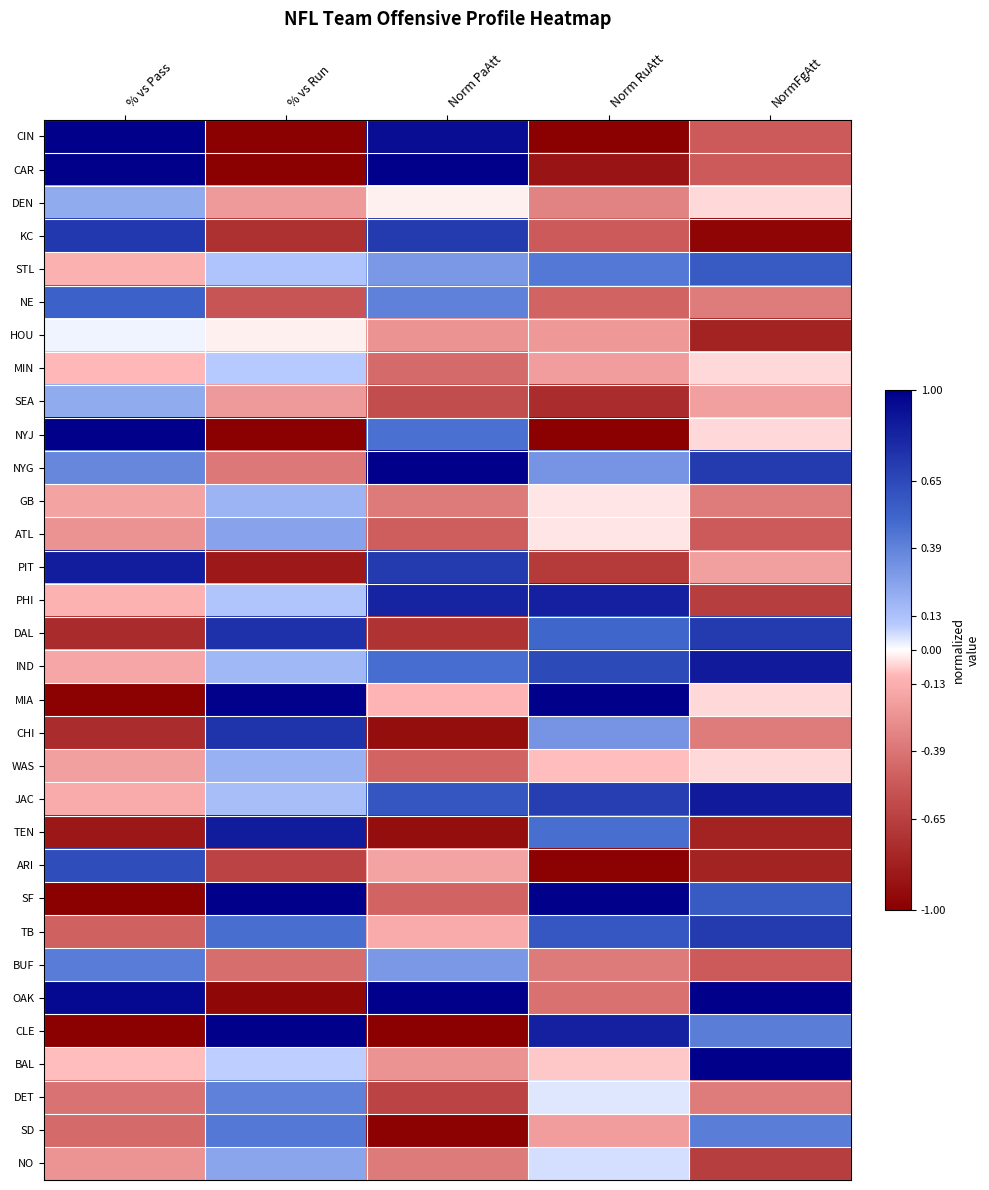

Reading right to left, extract all data points from this chart.

CIN: NormFgAtt=-0.5	Norm RuAtt=-1.0	Norm PaAtt=0.9	% vs Run=-1.0	% vs Pass=1.0
CAR: NormFgAtt=-0.5	Norm RuAtt=-0.9	Norm PaAtt=1.0	% vs Run=-1.0	% vs Pass=1.0
DEN: NormFgAtt=-0.0	Norm RuAtt=-0.3	Norm PaAtt=-0.0	% vs Run=-0.2	% vs Pass=0.2
KC: NormFgAtt=-1.0	Norm RuAtt=-0.5	Norm PaAtt=0.7	% vs Run=-0.7	% vs Pass=0.7
STL: NormFgAtt=0.6	Norm RuAtt=0.4	Norm PaAtt=0.3	% vs Run=0.1	% vs Pass=-0.1
NE: NormFgAtt=-0.4	Norm RuAtt=-0.5	Norm PaAtt=0.4	% vs Run=-0.5	% vs Pass=0.5
HOU: NormFgAtt=-0.8	Norm RuAtt=-0.2	Norm PaAtt=-0.3	% vs Run=-0.0	% vs Pass=0.0
MIN: NormFgAtt=-0.0	Norm RuAtt=-0.2	Norm PaAtt=-0.4	% vs Run=0.1	% vs Pass=-0.1
SEA: NormFgAtt=-0.2	Norm RuAtt=-0.8	Norm PaAtt=-0.6	% vs Run=-0.2	% vs Pass=0.2
NYJ: NormFgAtt=-0.0	Norm RuAtt=-1.0	Norm PaAtt=0.5	% vs Run=-1.0	% vs Pass=1.0
NYG: NormFgAtt=0.7	Norm RuAtt=0.3	Norm PaAtt=1.0	% vs Run=-0.4	% vs Pass=0.4
GB: NormFgAtt=-0.4	Norm RuAtt=-0.0	Norm PaAtt=-0.4	% vs Run=0.2	% vs Pass=-0.2
ATL: NormFgAtt=-0.5	Norm RuAtt=-0.0	Norm PaAtt=-0.5	% vs Run=0.3	% vs Pass=-0.3
PIT: NormFgAtt=-0.2	Norm RuAtt=-0.7	Norm PaAtt=0.7	% vs Run=-0.9	% vs Pass=0.9
PHI: NormFgAtt=-0.7	Norm RuAtt=0.8	Norm PaAtt=0.8	% vs Run=0.1	% vs Pass=-0.1
DAL: NormFgAtt=0.7	Norm RuAtt=0.5	Norm PaAtt=-0.7	% vs Run=0.8	% vs Pass=-0.8
IND: NormFgAtt=0.9	Norm RuAtt=0.6	Norm PaAtt=0.5	% vs Run=0.2	% vs Pass=-0.2
MIA: NormFgAtt=-0.0	Norm RuAtt=1.0	Norm PaAtt=-0.1	% vs Run=1.0	% vs Pass=-1.0
CHI: NormFgAtt=-0.4	Norm RuAtt=0.3	Norm PaAtt=-0.9	% vs Run=0.8	% vs Pass=-0.8
WAS: NormFgAtt=-0.0	Norm RuAtt=-0.1	Norm PaAtt=-0.5	% vs Run=0.2	% vs Pass=-0.2
JAC: NormFgAtt=0.9	Norm RuAtt=0.7	Norm PaAtt=0.6	% vs Run=0.1	% vs Pass=-0.1
TEN: NormFgAtt=-0.8	Norm RuAtt=0.5	Norm PaAtt=-0.9	% vs Run=0.9	% vs Pass=-0.9
ARI: NormFgAtt=-0.8	Norm RuAtt=-1.0	Norm PaAtt=-0.2	% vs Run=-0.6	% vs Pass=0.6
SF: NormFgAtt=0.6	Norm RuAtt=1.0	Norm PaAtt=-0.5	% vs Run=1.0	% vs Pass=-1.0
TB: NormFgAtt=0.7	Norm RuAtt=0.6	Norm PaAtt=-0.1	% vs Run=0.5	% vs Pass=-0.5
BUF: NormFgAtt=-0.5	Norm RuAtt=-0.4	Norm PaAtt=0.3	% vs Run=-0.4	% vs Pass=0.4
OAK: NormFgAtt=1.0	Norm RuAtt=-0.4	Norm PaAtt=1.0	% vs Run=-1.0	% vs Pass=1.0
CLE: NormFgAtt=0.4	Norm RuAtt=0.8	Norm PaAtt=-1.0	% vs Run=1.0	% vs Pass=-1.0
BAL: NormFgAtt=1.0	Norm RuAtt=-0.1	Norm PaAtt=-0.3	% vs Run=0.1	% vs Pass=-0.1
DET: NormFgAtt=-0.4	Norm RuAtt=0.0	Norm PaAtt=-0.6	% vs Run=0.4	% vs Pass=-0.4
SD: NormFgAtt=0.4	Norm RuAtt=-0.2	Norm PaAtt=-1.0	% vs Run=0.4	% vs Pass=-0.4
NO: NormFgAtt=-0.7	Norm RuAtt=0.1	Norm PaAtt=-0.4	% vs Run=0.2	% vs Pass=-0.2